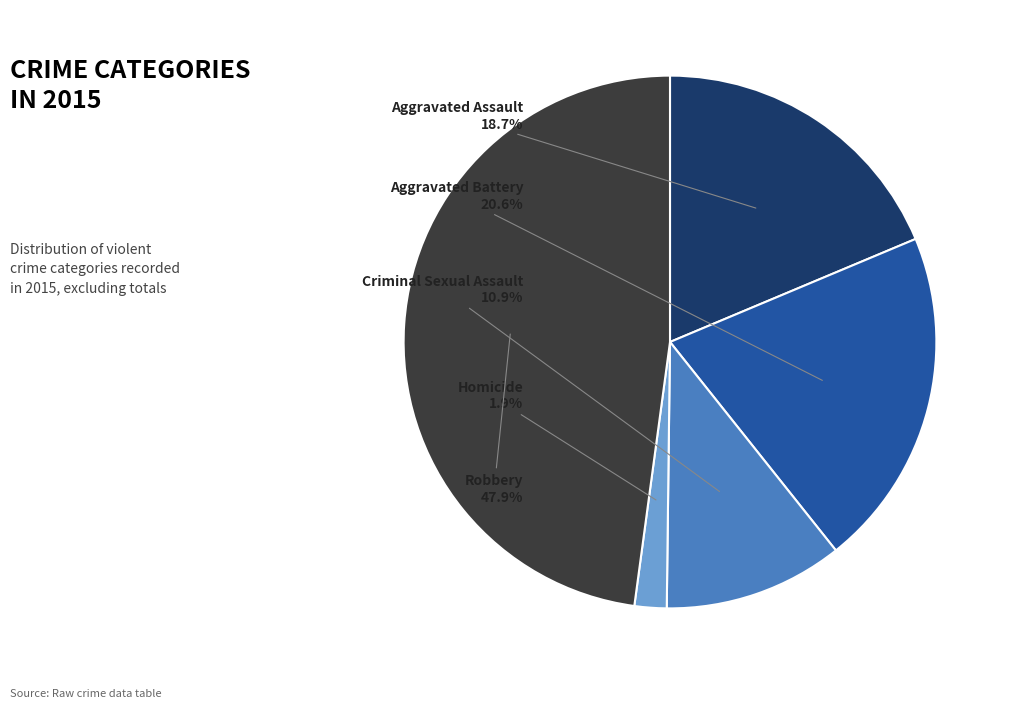

Does Aggravated Battery account for over 50% of the chart?

No